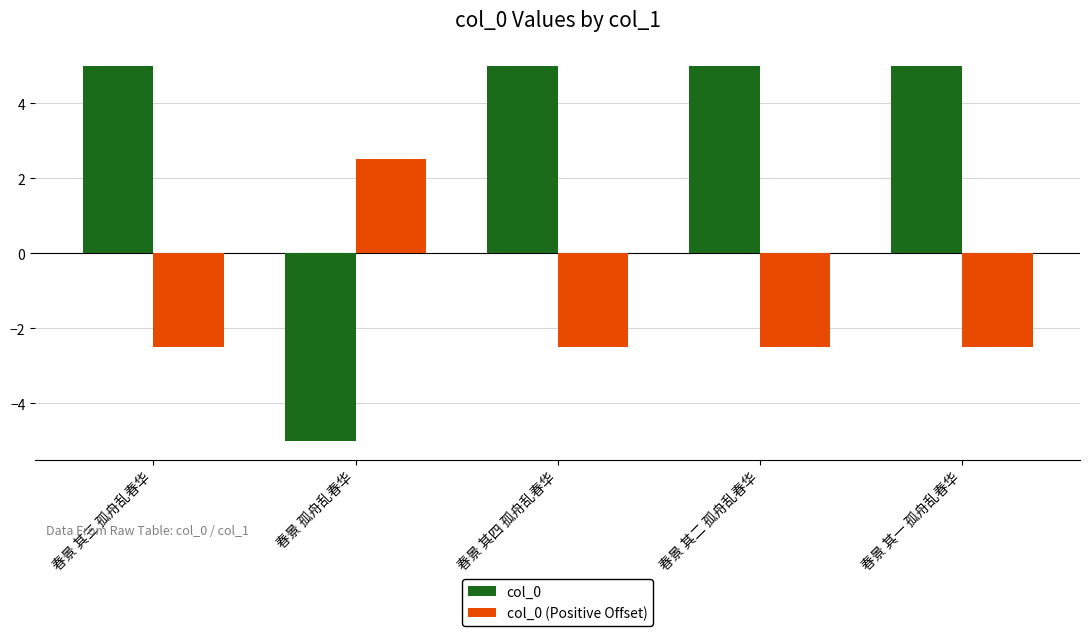

What value does the col_0 series have at 春景 其四 孤舟乱春华?

5.0